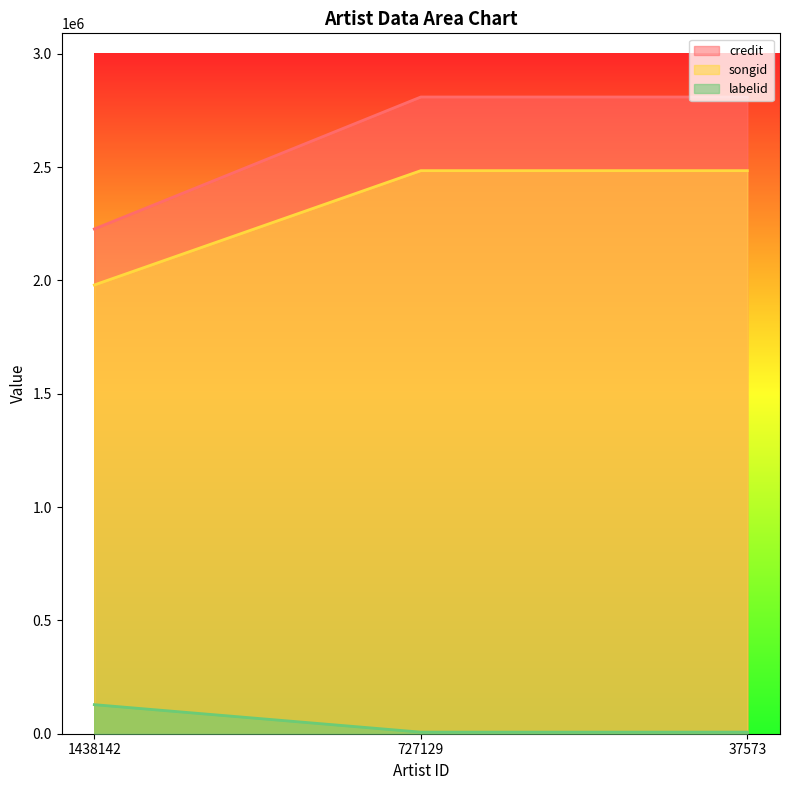

What is the difference between the maximum and minimum values in the credit series?

582095